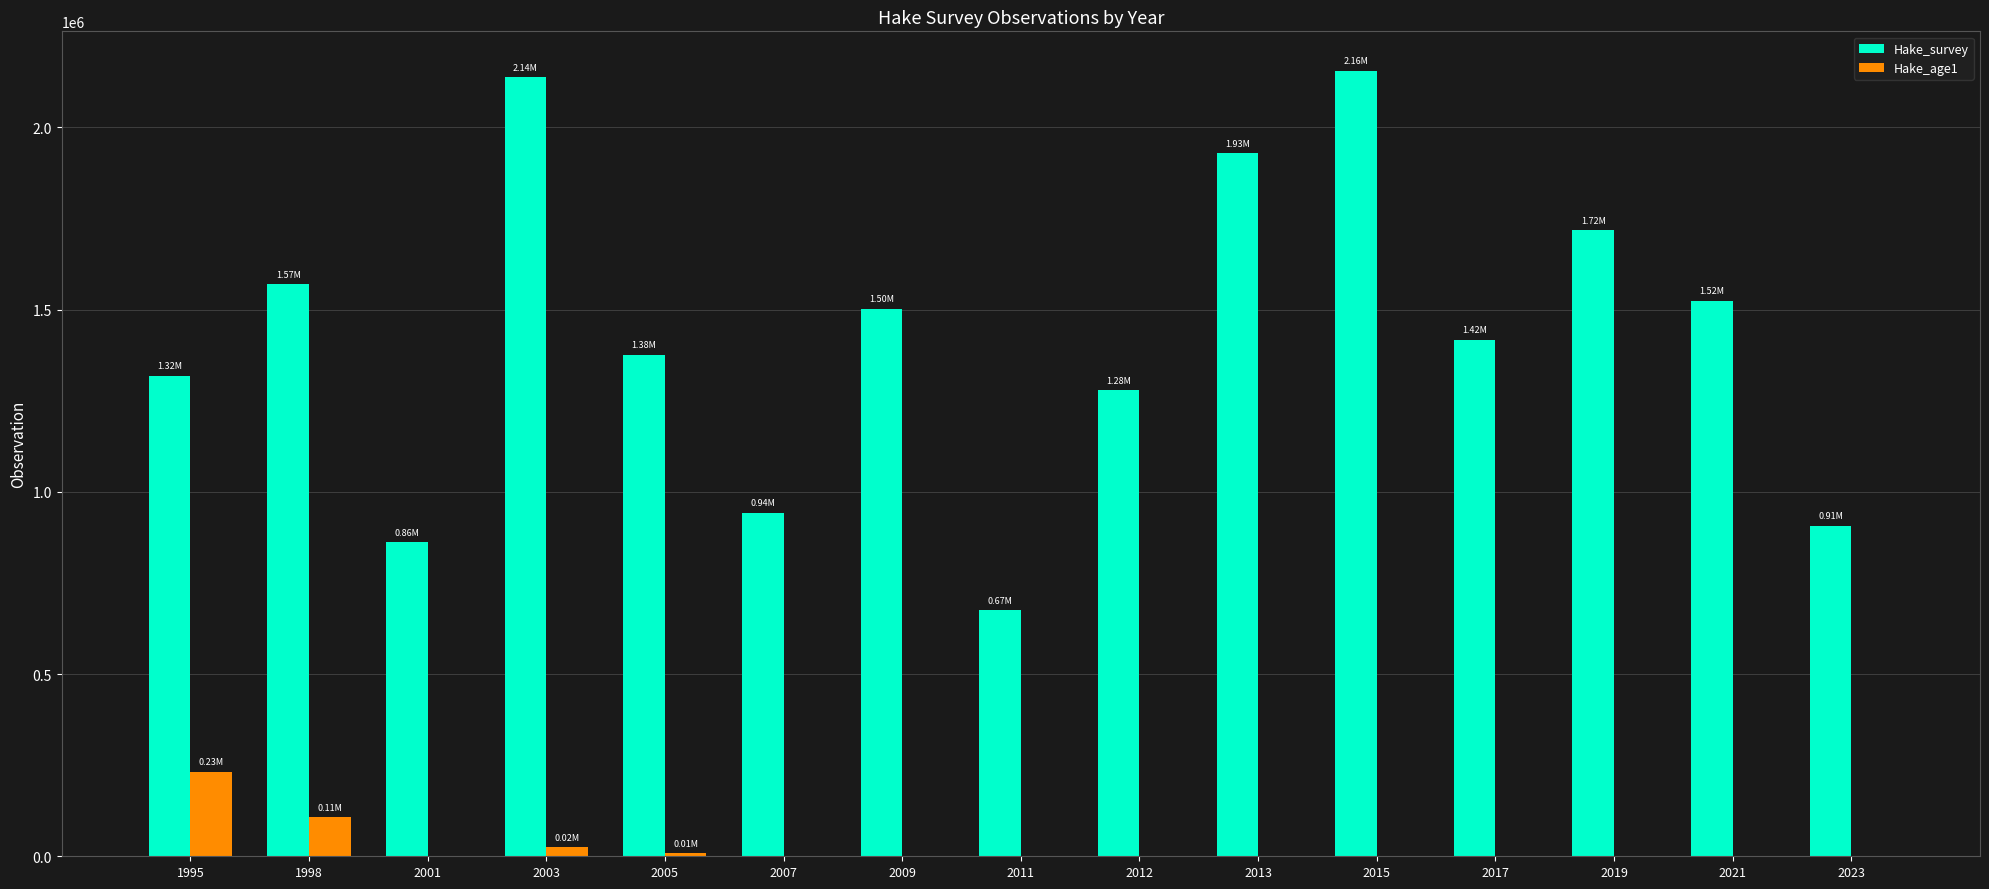

What is the sum of all Hake_survey values?

21314257.0